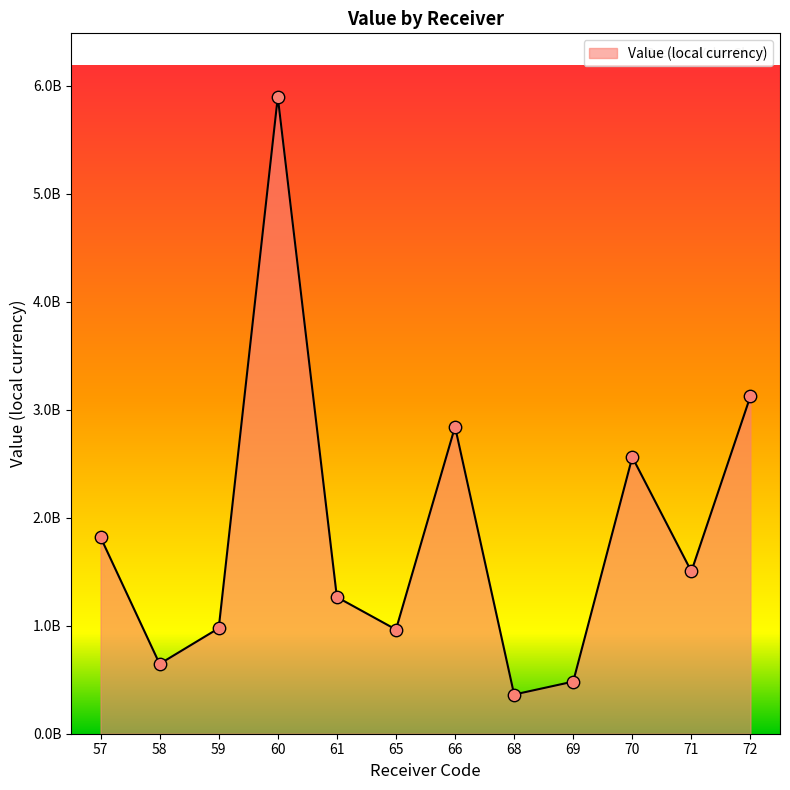

Does the chart have visible grid lines?

No